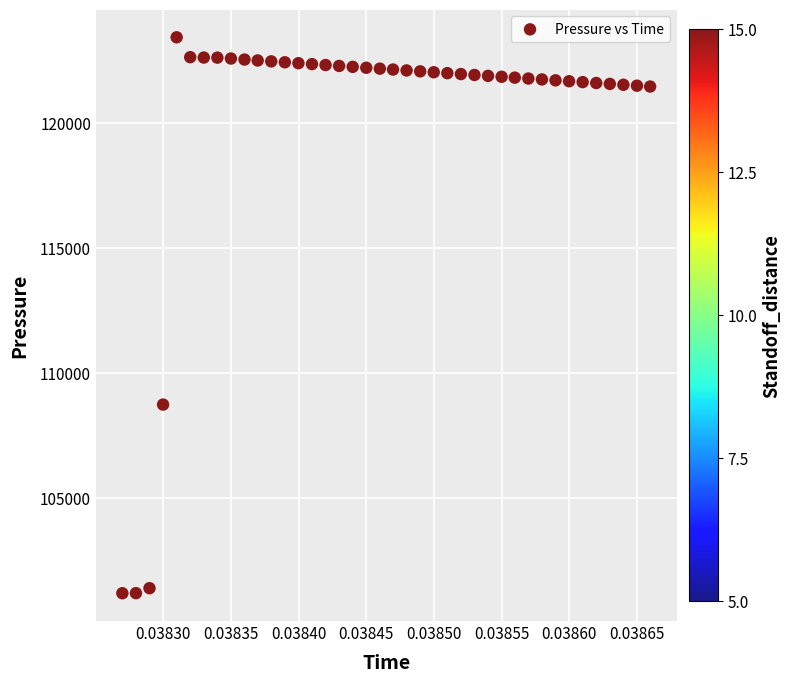

What Y value in the scatter plot is closest to 112316?

108744.9